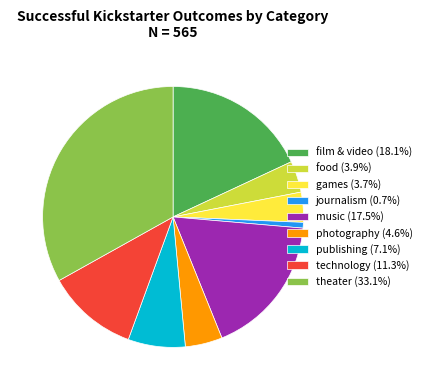

Which category has the biggest portion of the pie?

theater